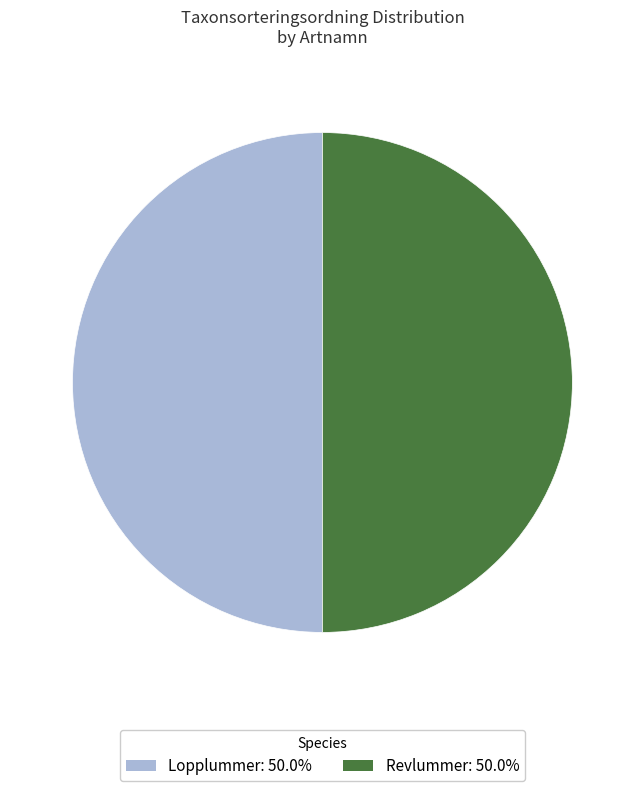

How many segments does this pie chart have?

2